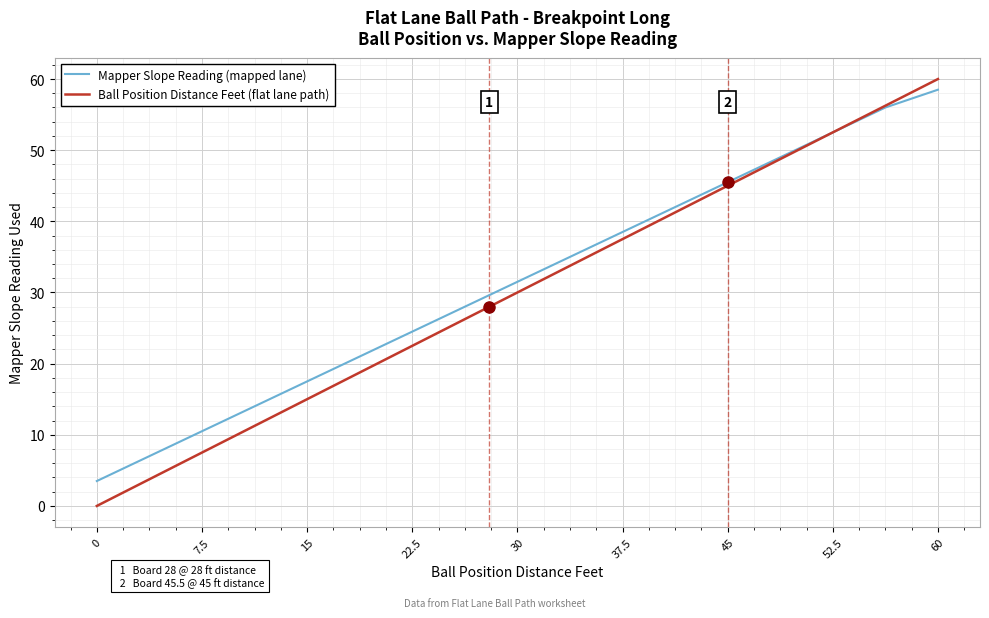

Which series has the largest total across all categories?

Mapper Slope Reading (mapped lane)